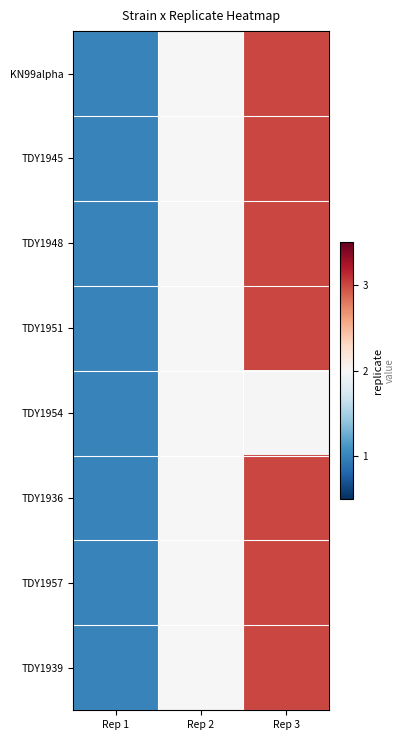

List the labels in order of TDY1939 value, largest first.

Rep 3, Rep 2, Rep 1